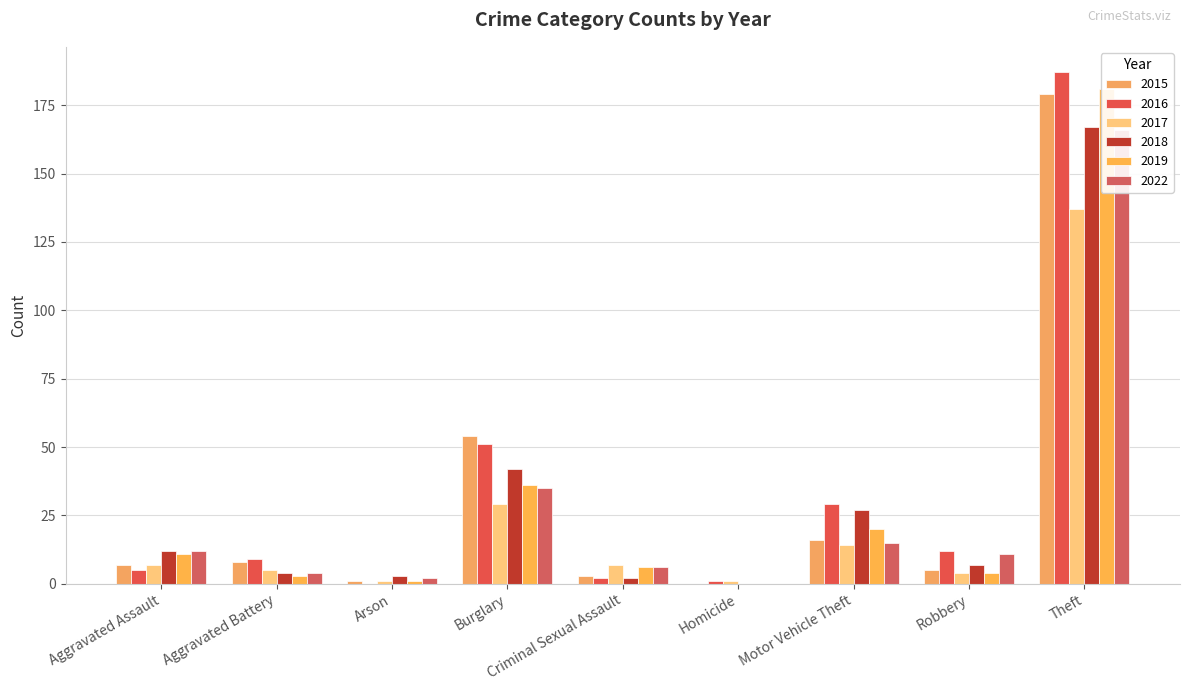

Which label corresponds to the smallest value in the chart?

Homicide